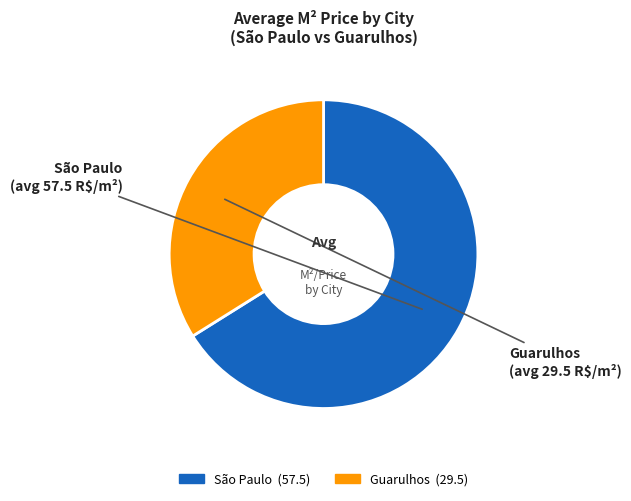

The Guarulhos slice represents 44% of the pie. True or false?

False